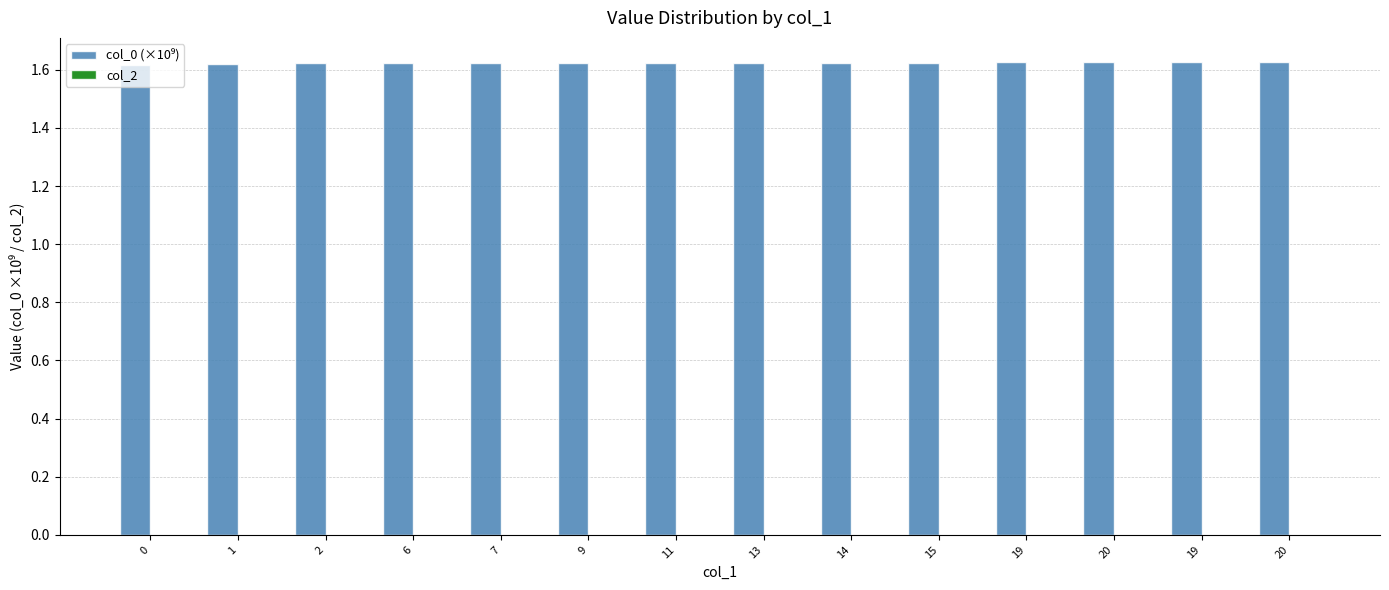

How many categories are shown in the chart?

14